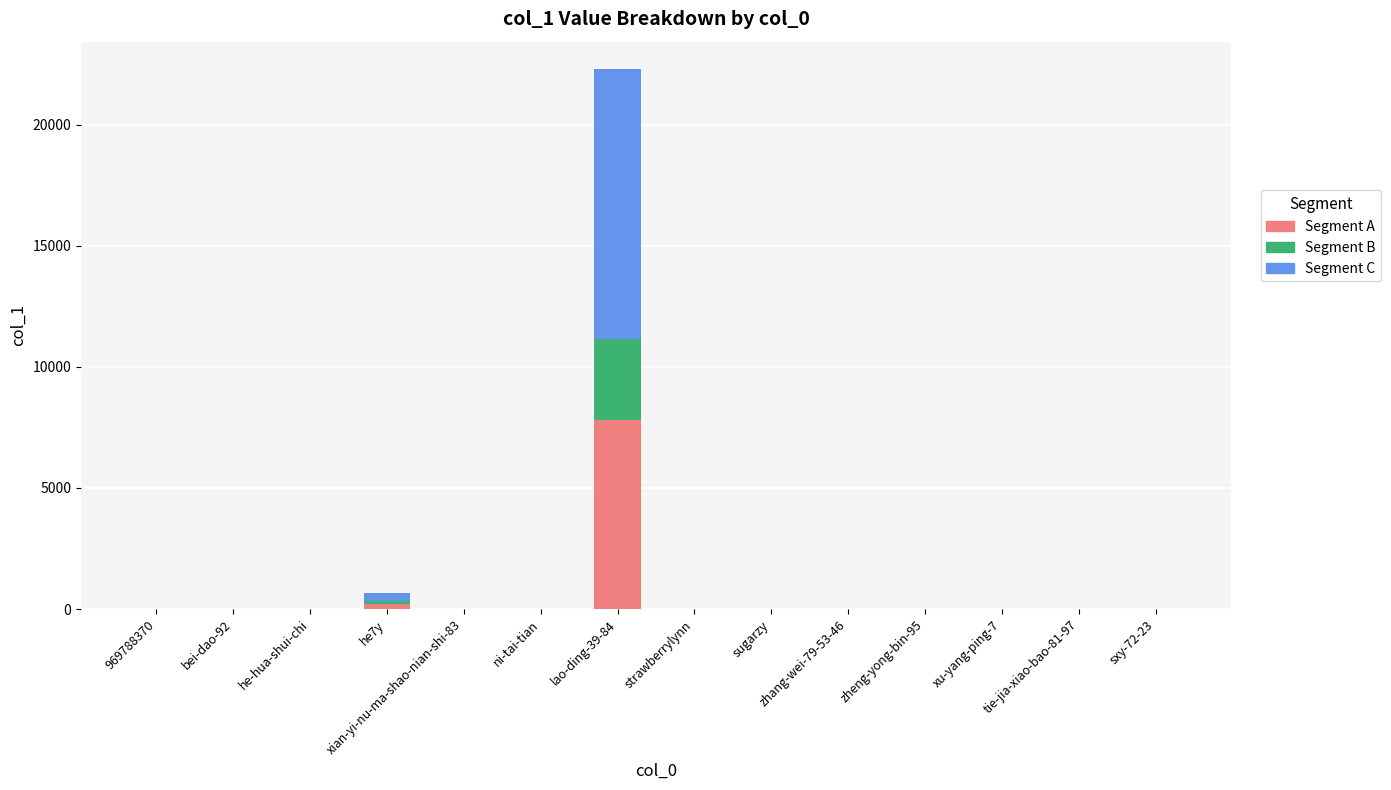

What is the highest value of the Segment A series?

7809.2